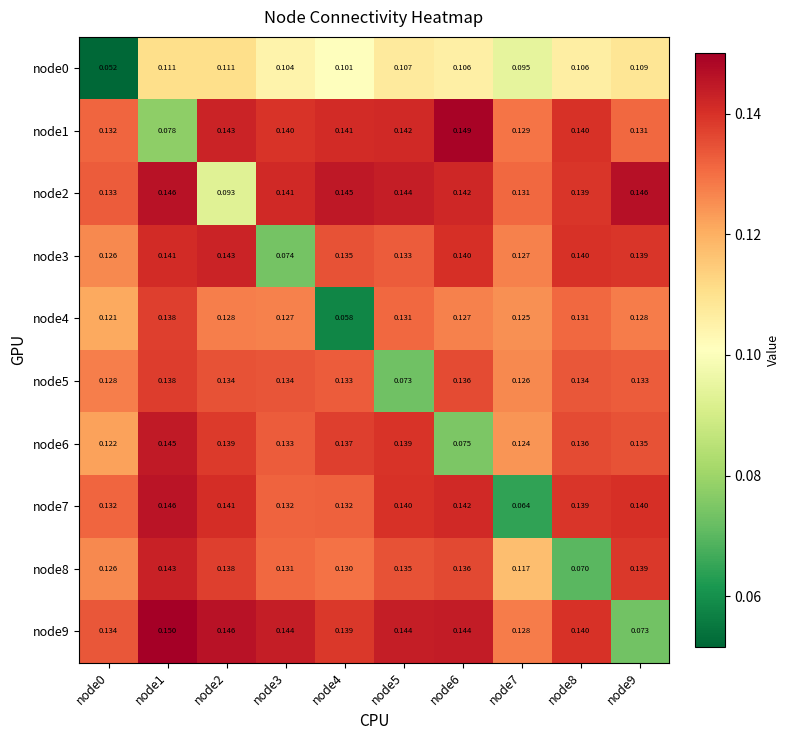

Is the value of node9 at node3 greater than the value of node6 at node1?

No